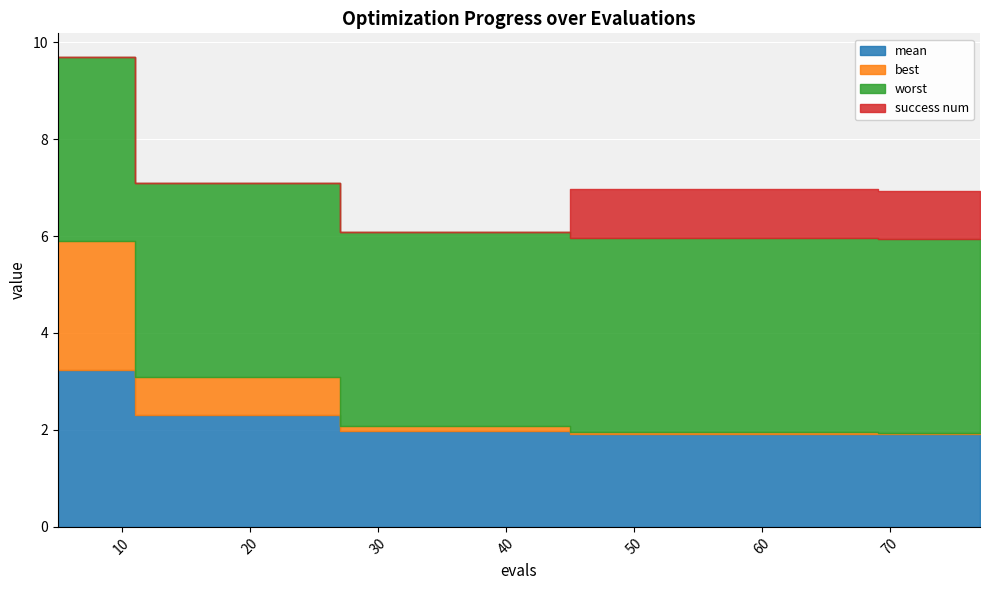

What are all the series names shown in the legend?

mean, best, worst, success num